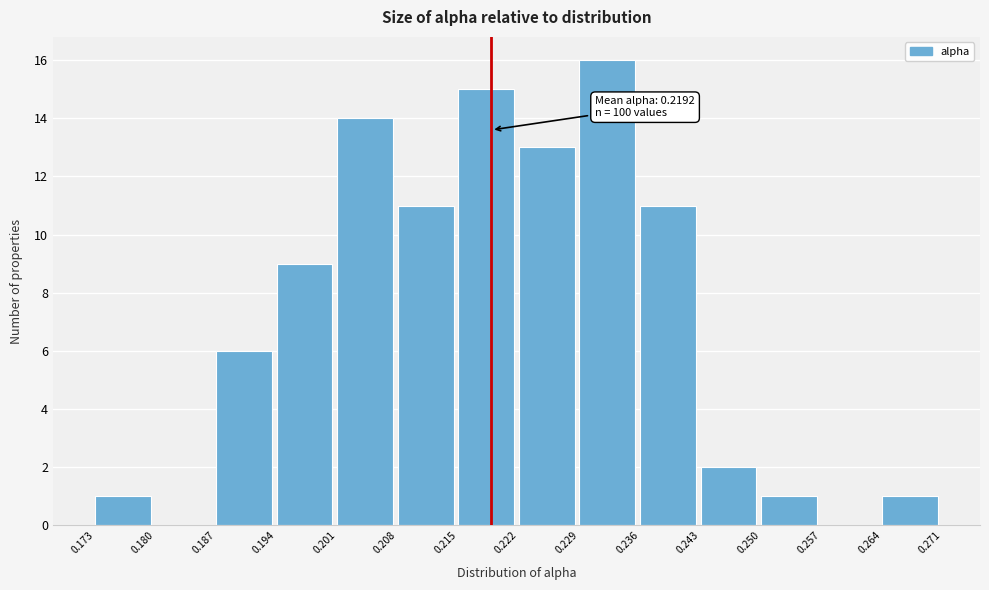

Which range on the x-axis has the tallest bar?

0.229 to 0.236